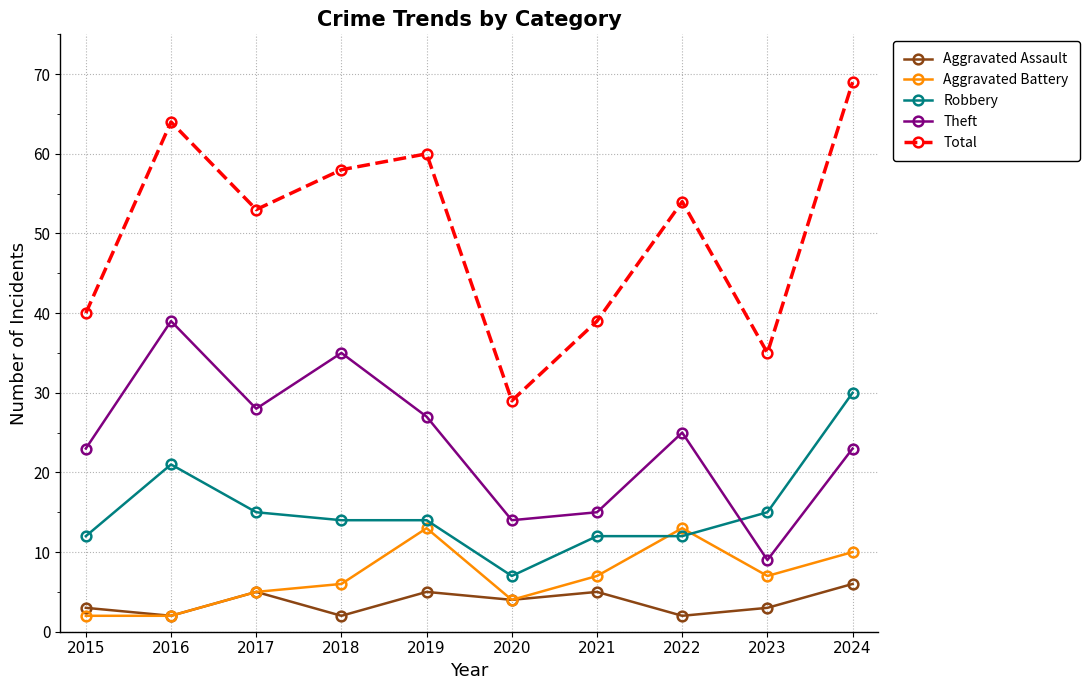

After their last crossing, which series has the higher values: Robbery or Aggravated Battery?

Robbery